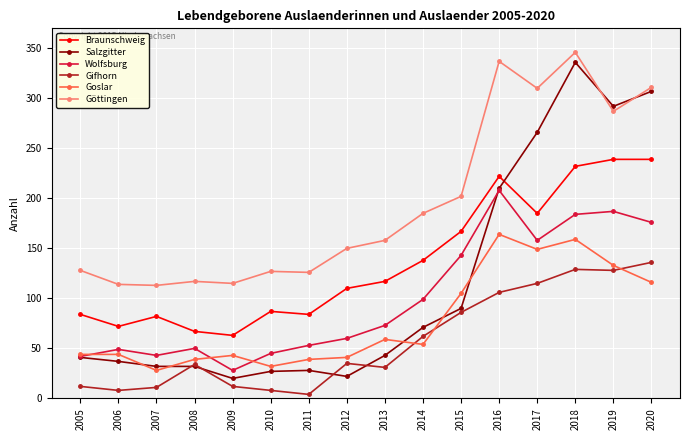

What is the total value across all series at 2006?

324